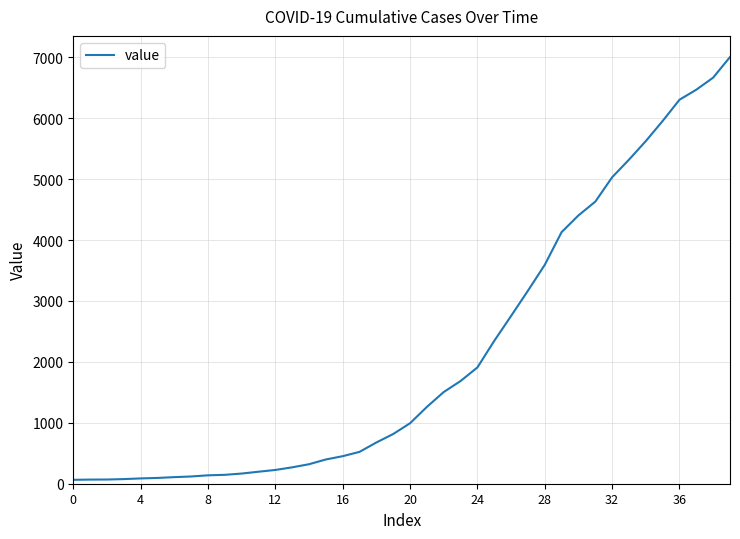

What is the greatest value displayed?

7004